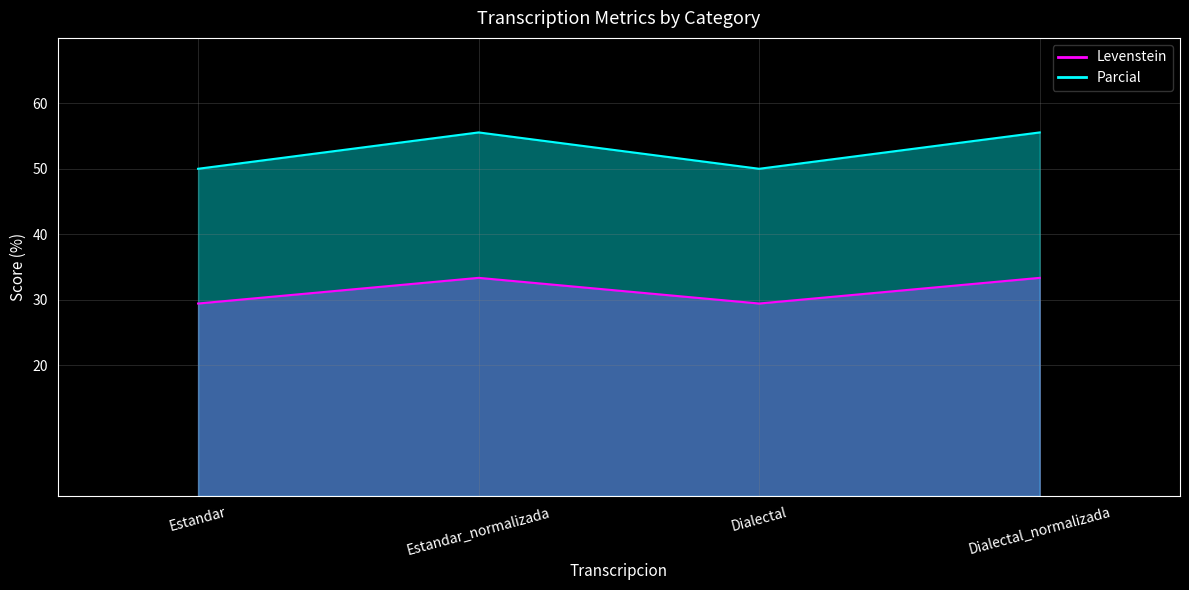

At which category does Parcial reach its first local valley?

Dialectal